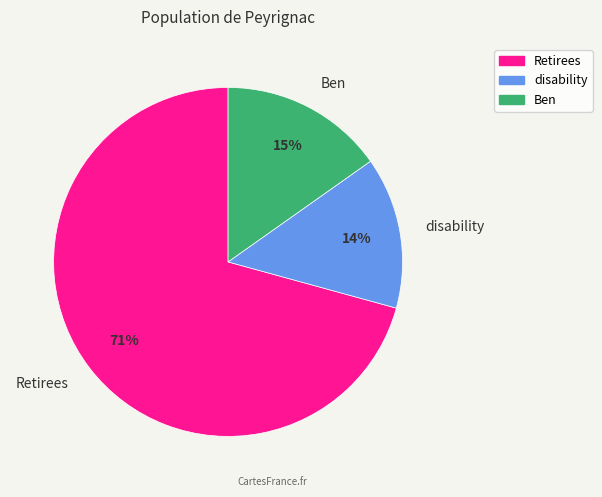

Approximately how many times larger is the value at disability compared to Retirees?

0.2